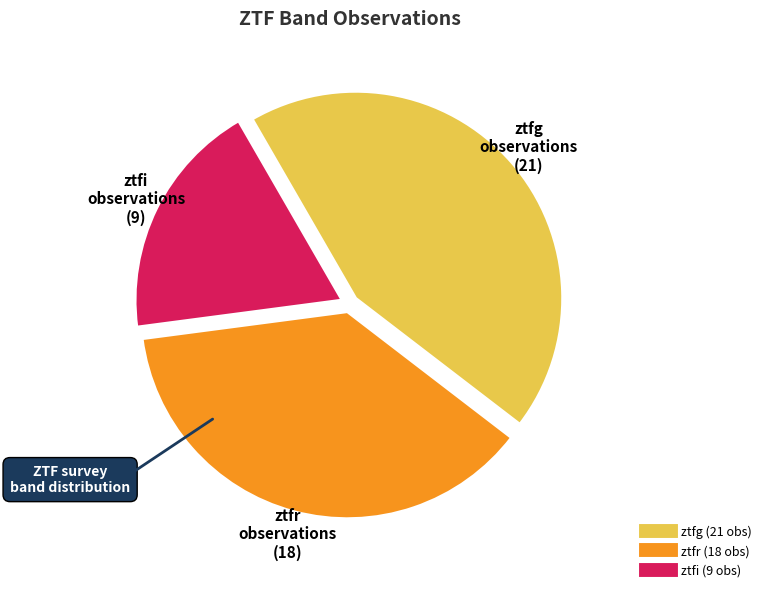

Rank the categories by value from highest to lowest.

ztfg, ztfr, ztfi